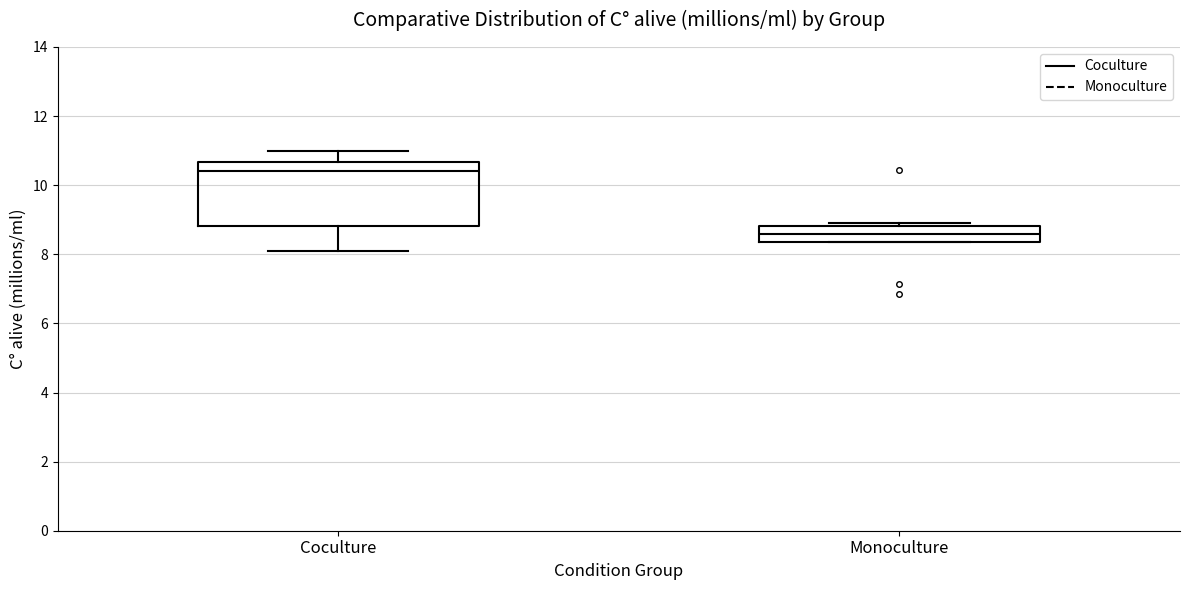

Reading left to right, read every box against the y-axis: the position of its median line, the range the box covers, and the ends of its whiskers. The values are not printed on the chart, so give them approximately, as read against the axis.

Coculture: median 10.4, box 8.8 to 10.6, whiskers 8.2 to 11.0
Monoculture: median 8.6, box 8.4 to 8.8, whiskers 8.4 to 9.0